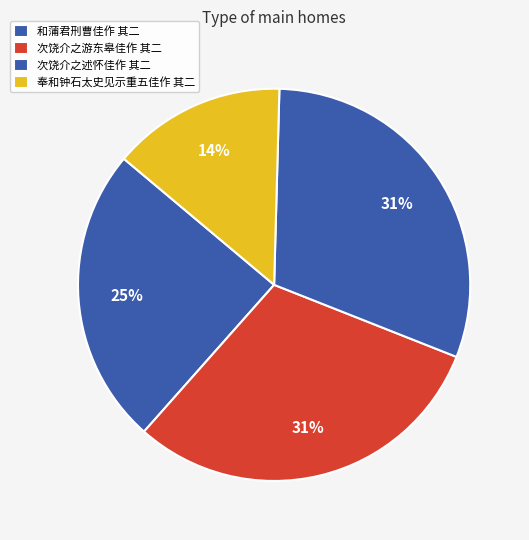

Combined, do 和蒲君刑曹佳作 其二 and 次饶介之述怀佳作 其二 account for over 50%?

Yes